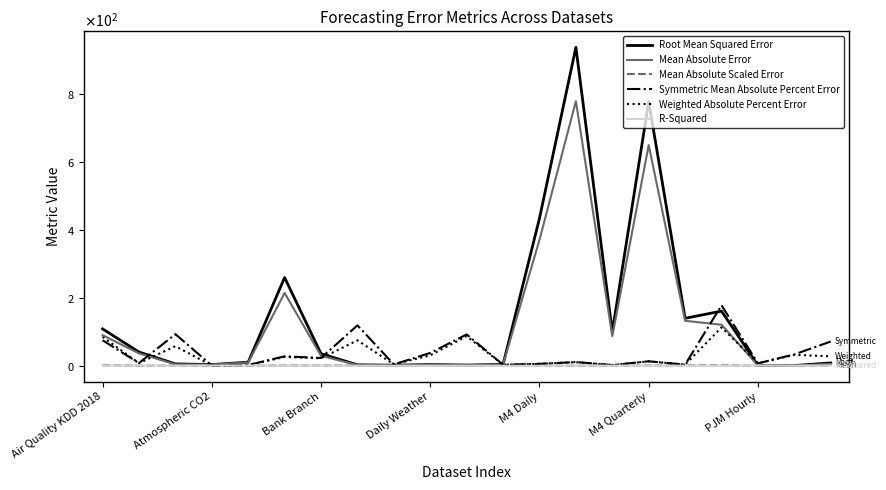

What are all the series names shown in the legend?

Root Mean Squared Error, Mean Absolute Error, Mean Absolute Scaled Error, Symmetric Mean Absolute Percent Error, Weighted Absolute Percent Error, R-Squared